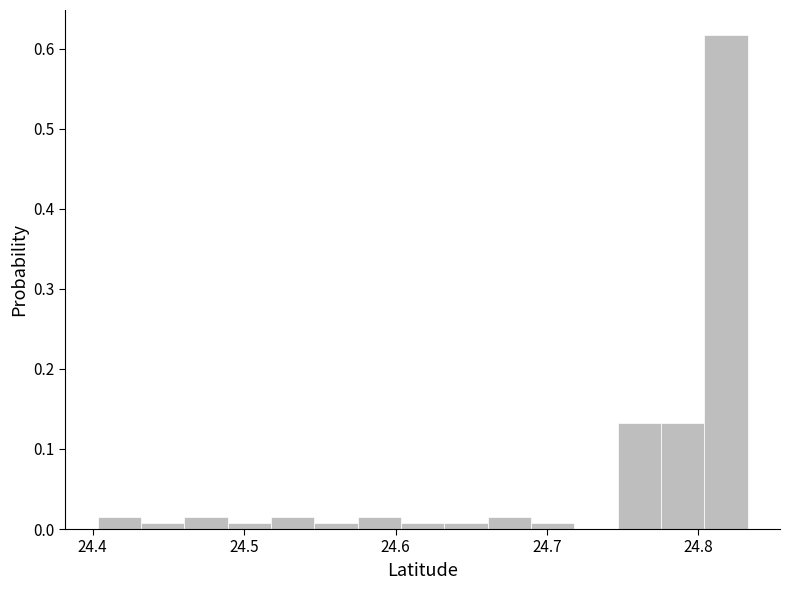

Read against the x-axis, roughly where is the centre of the tallest bar?

24.82